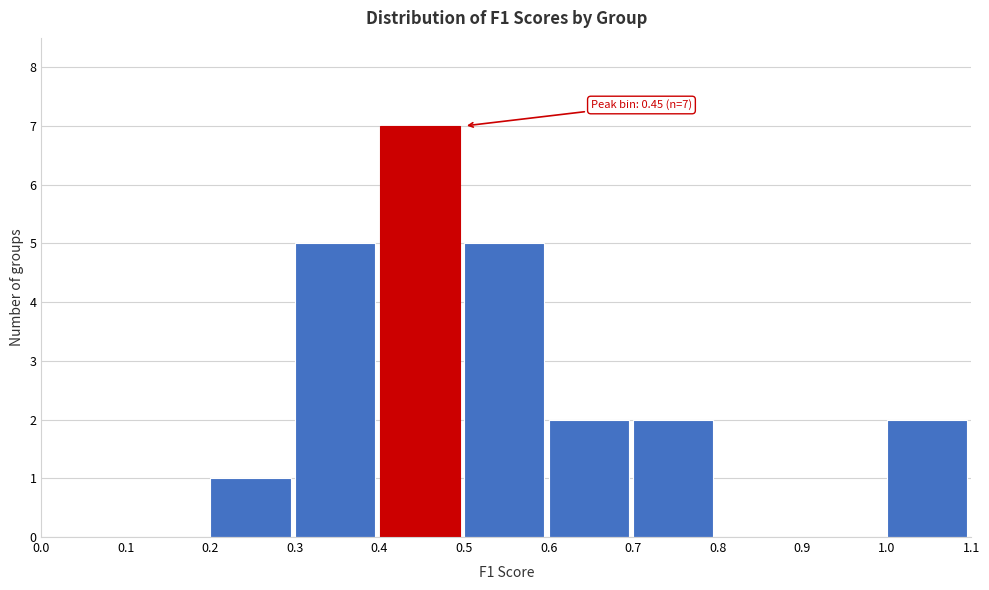

Over which range of the x-axis is the bar tallest?

0.4 to 0.5